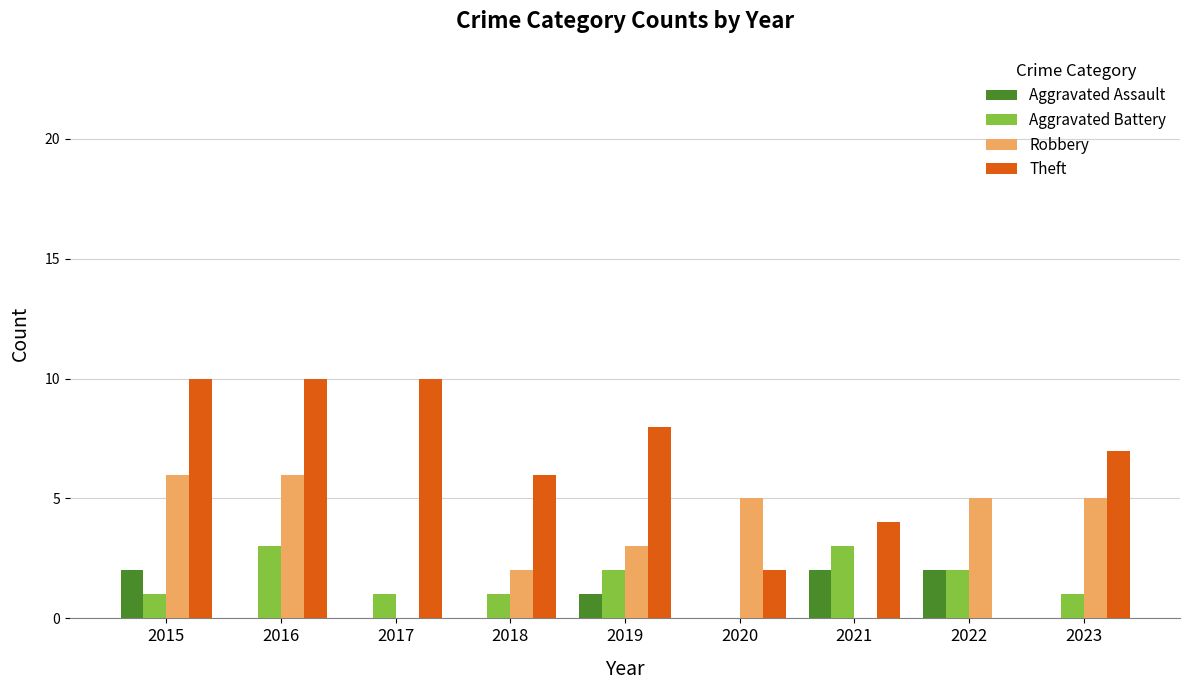

What is the average value of the Theft series?

6